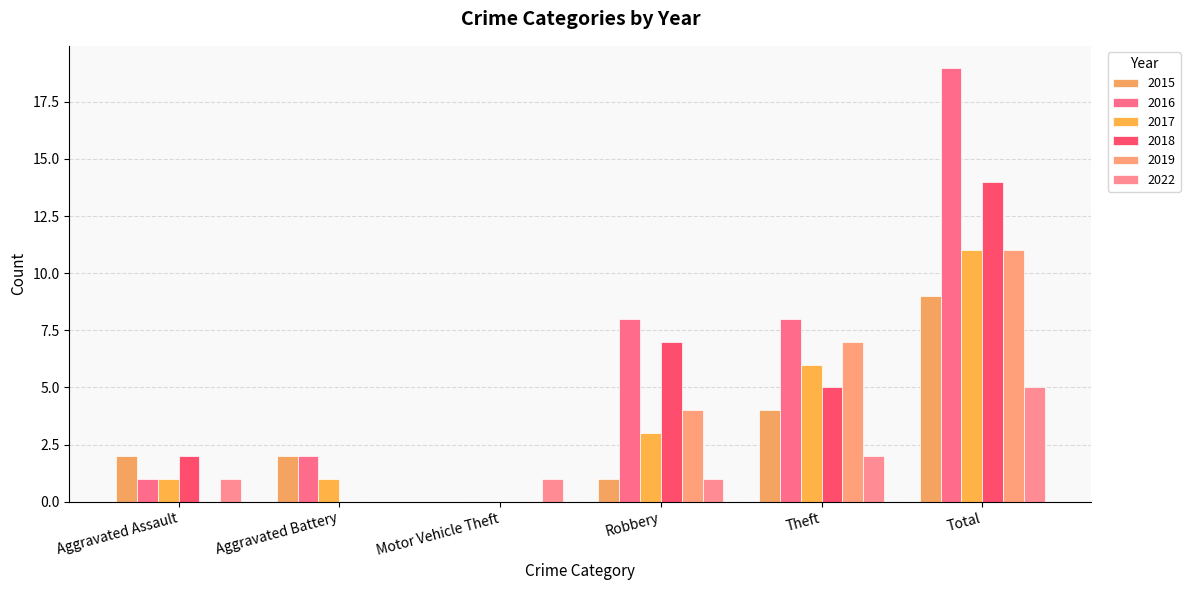

What is the sum of all 2018 values?

28